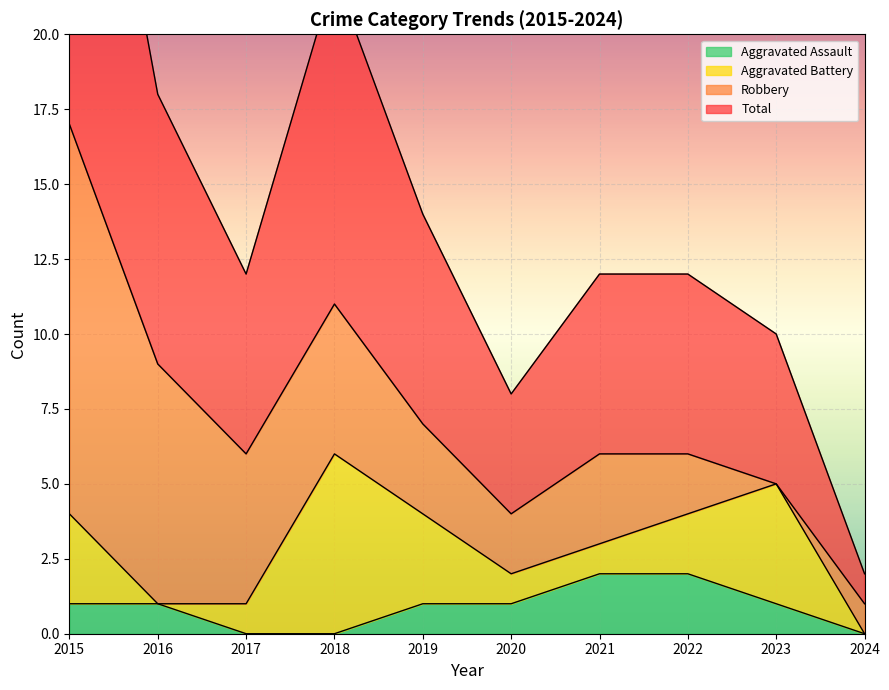

What is the value of the Total point at the 9th from the left?

5